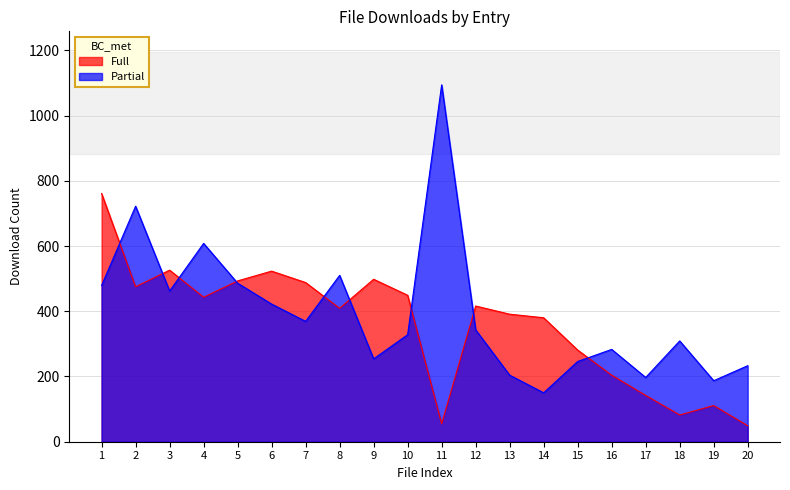

How many intersections are there between Full and Partial?

9